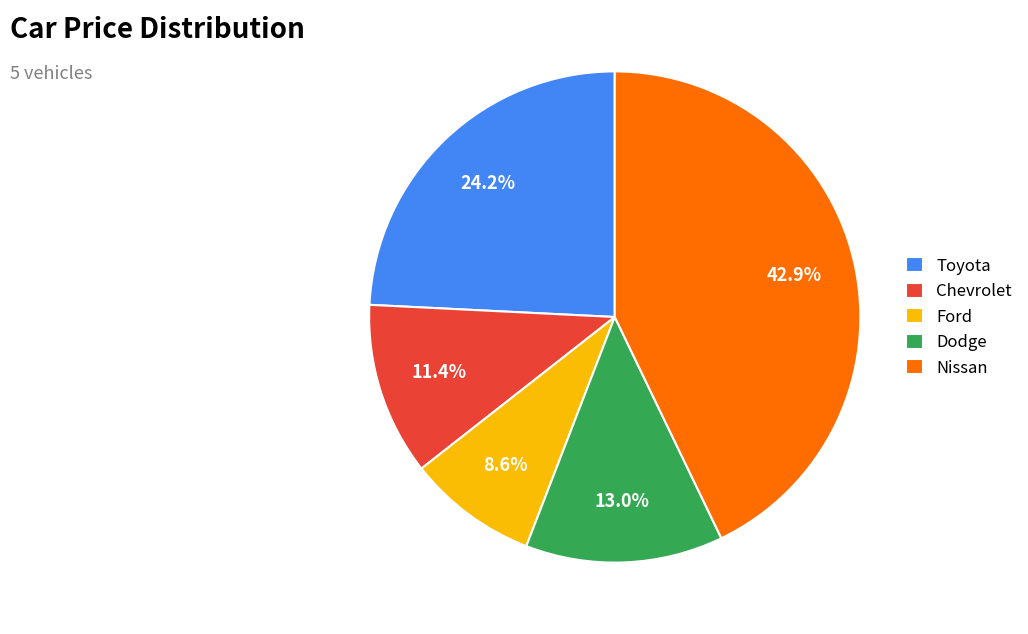

To the nearest percent, what is the difference between the Chevrolet and Dodge slice percentages?

2%